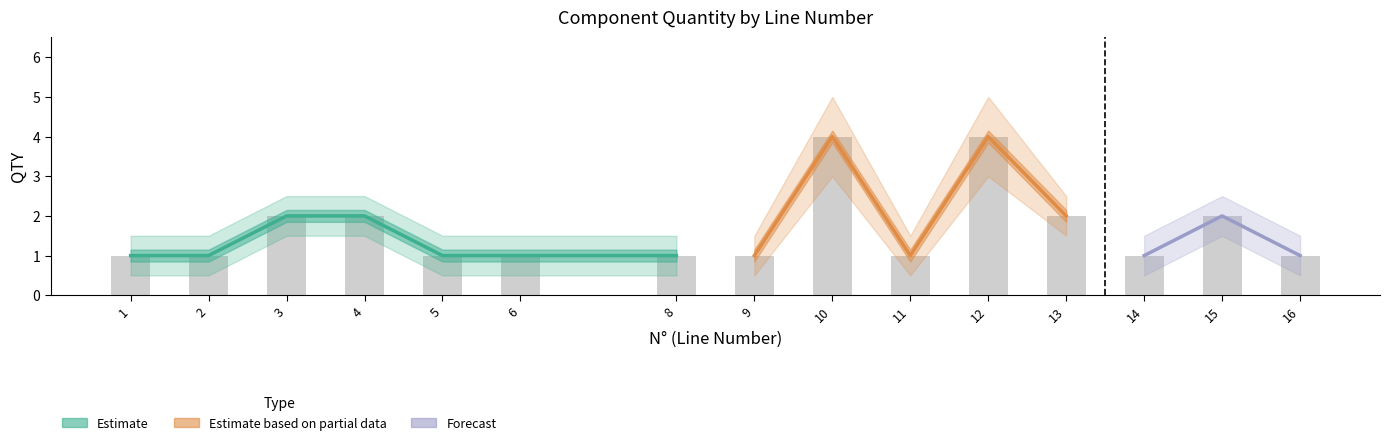

How many distinct data groups are displayed?

3